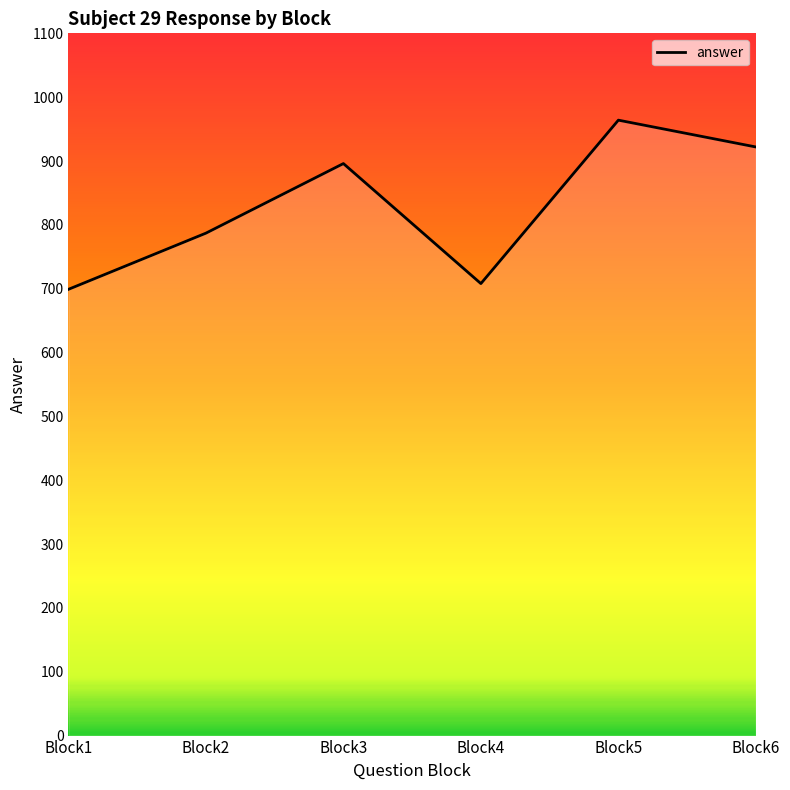

What is the average value?

829